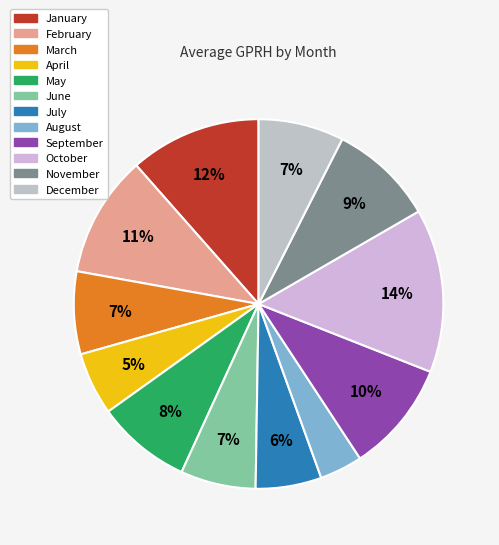

To the nearest percent, what portion does August represent?

4%